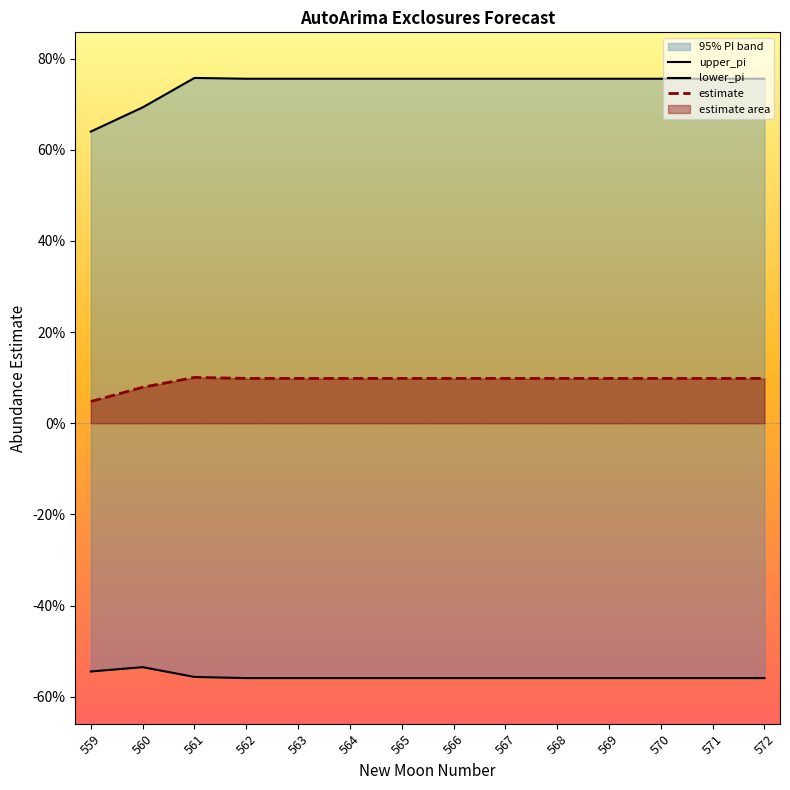

True or false: estimate and upper_pi intersect in this chart.

False